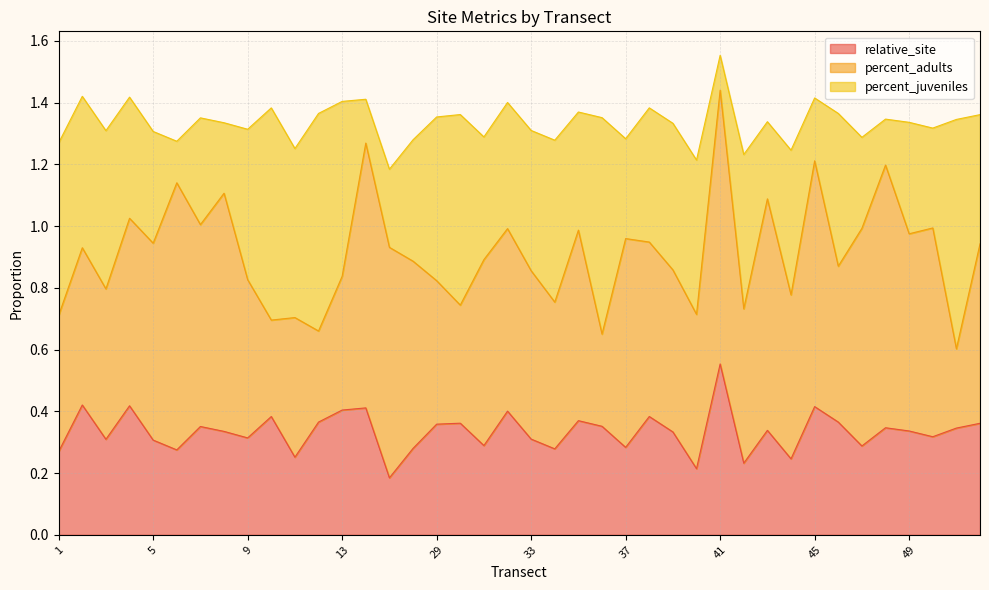

How many interior local valleys does the percent_adults series have?

13